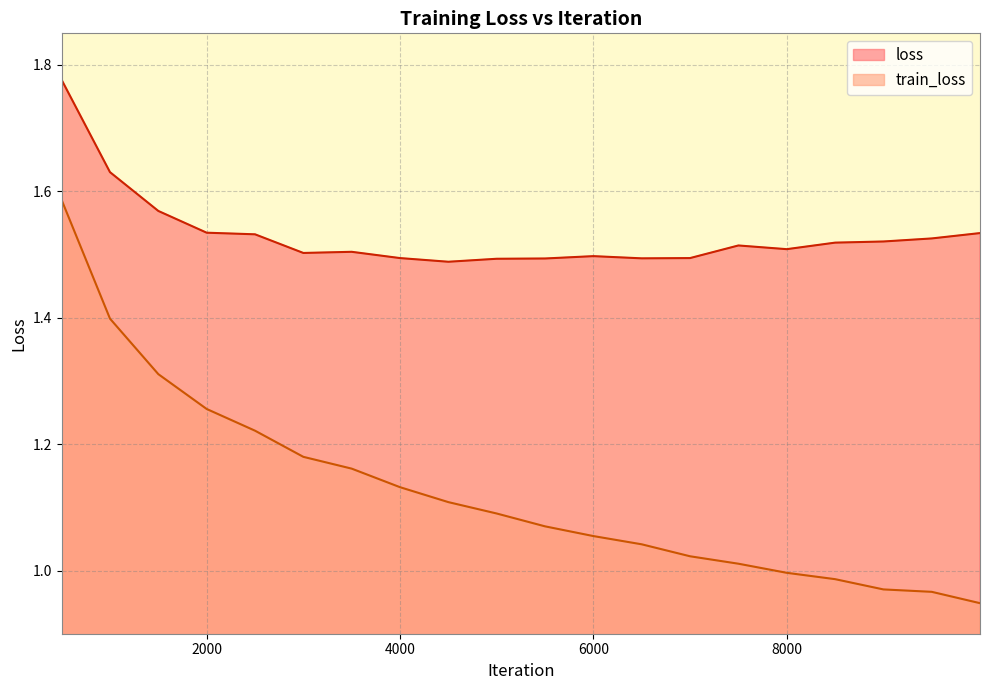

Which category has the highest value in the loss series?

500